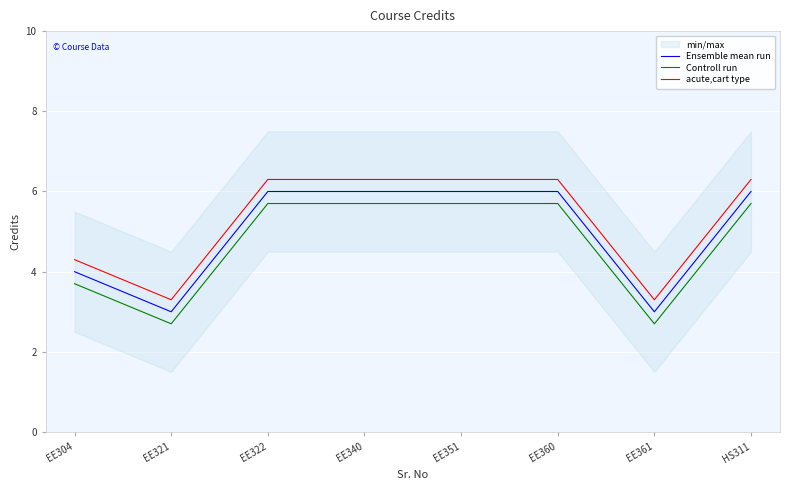

What is the difference between the maximum and minimum values in the Ensemble mean run series?

3.0